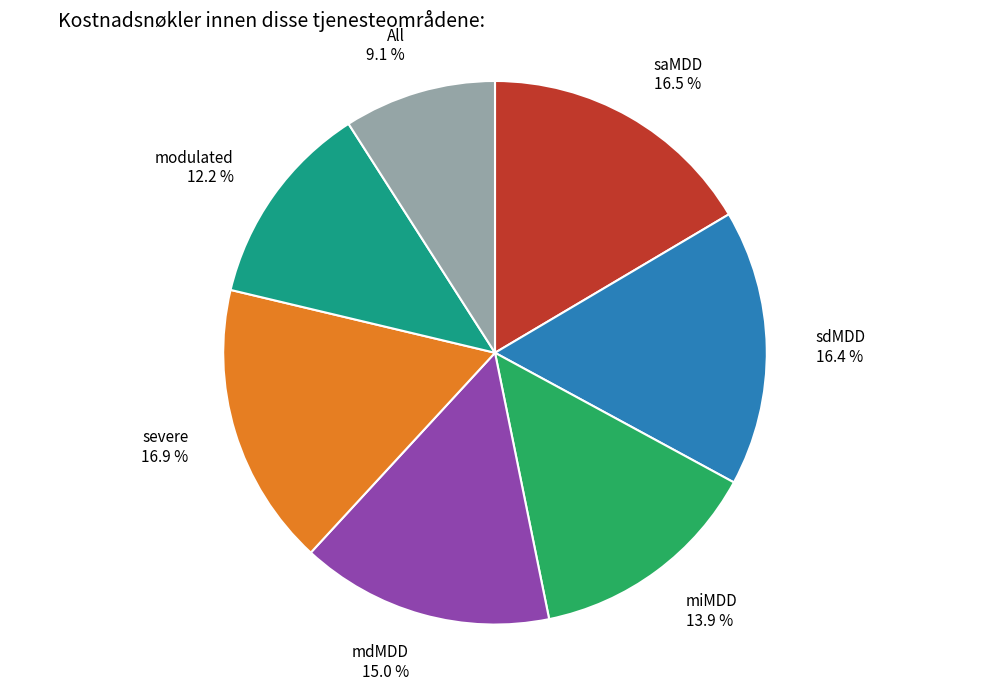

Is there a majority slice in this chart?

No